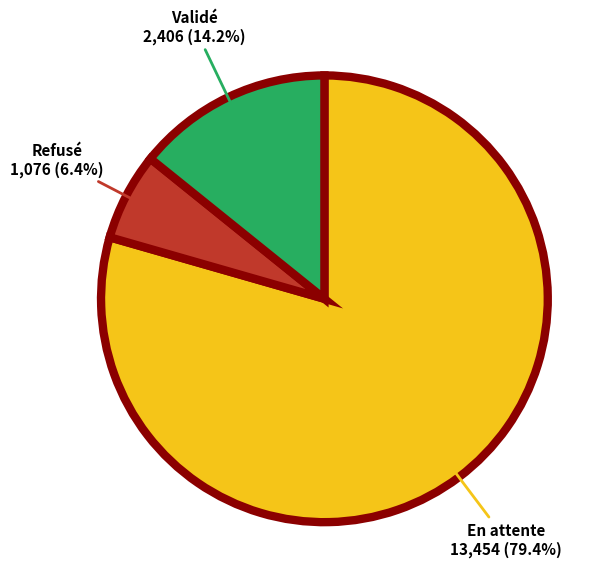

To the nearest percent, what is the combined percentage of En attente and Validé?

94%